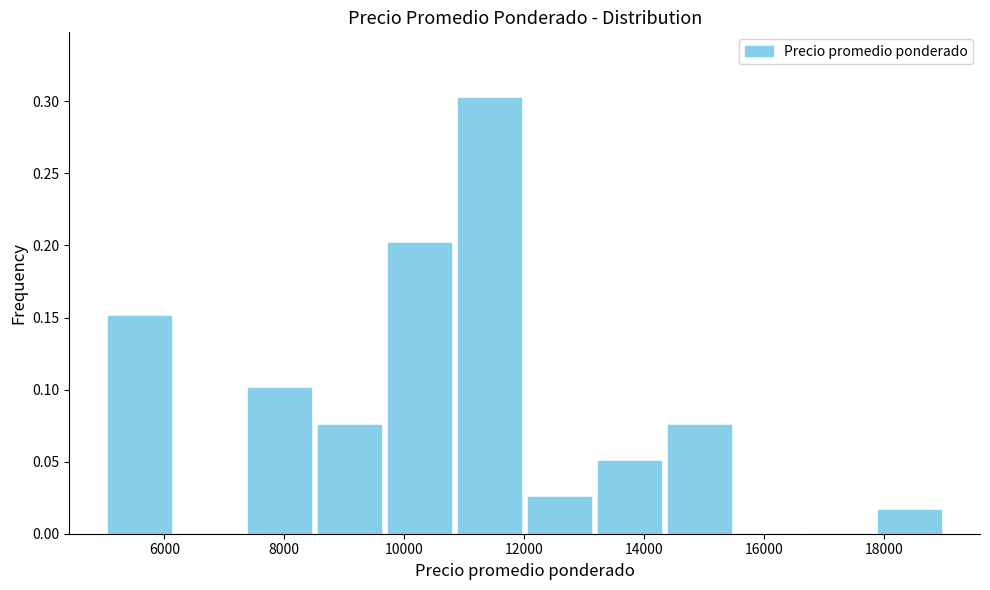

Reading left to right, list every bar in this chart as the range it spans on the x-axis followed by its height. Neither the bar edges nor the heights are printed on the chart, so give them approximately, as read against the axes.

5000 to 6200: 0.150
6200 to 7400: 0
7400 to 8600: 0.100
8600 to 9600: 0.075
9600 to 10800: 0.200
10800 to 12000: 0.305
12000 to 13200: 0.025
13200 to 14400: 0.050
14400 to 15600: 0.075
15600 to 16600: 0
16600 to 17800: 0
17800 to 19000: 0.015